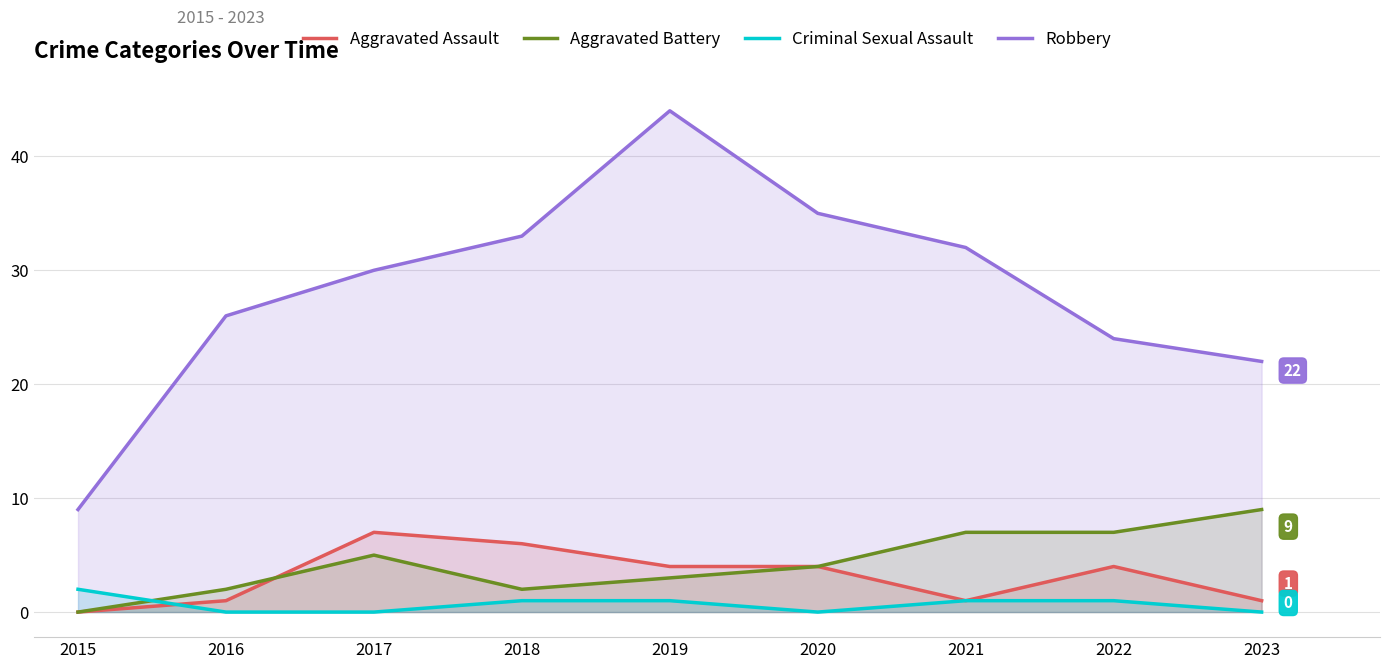

Which series has the largest range (max minus min)?

Robbery